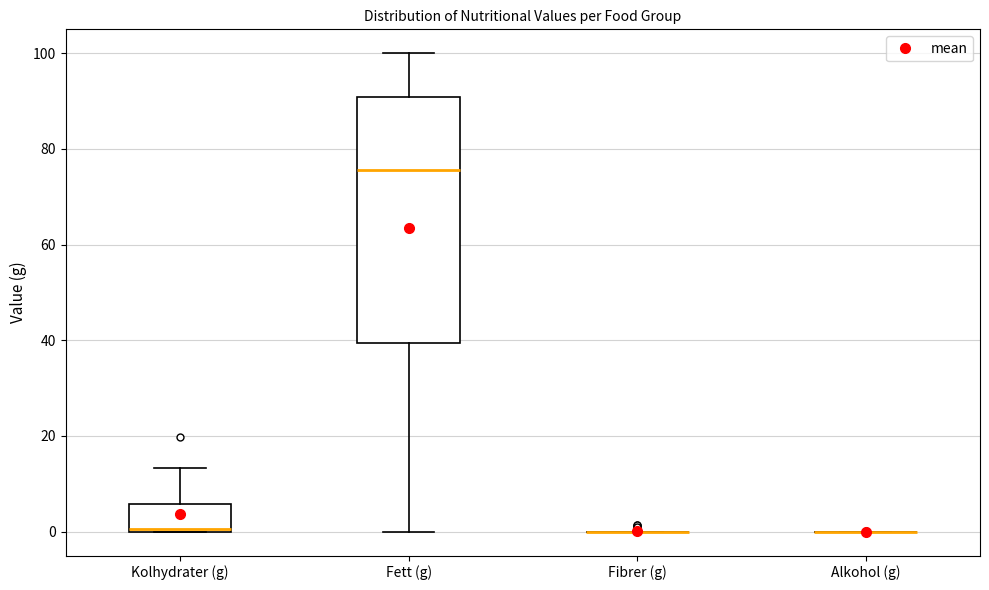

Comparing the boxes themselves (not the whiskers), which one is the tallest?

Fett (g)